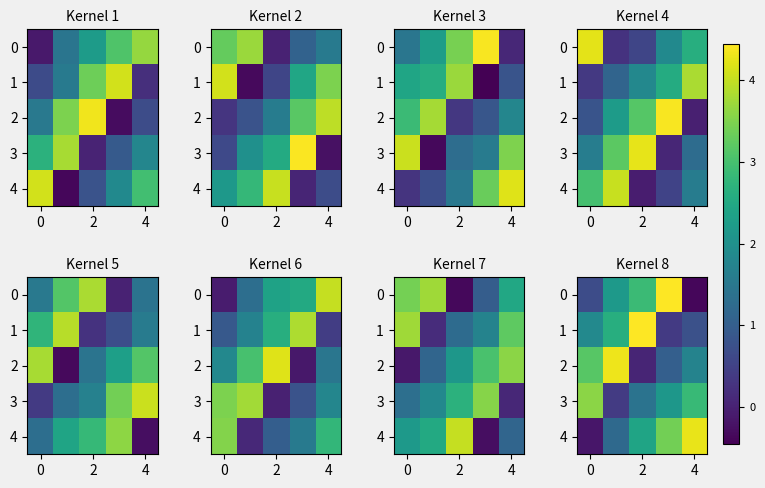

What is the maximum value shown in the chart?

4.4